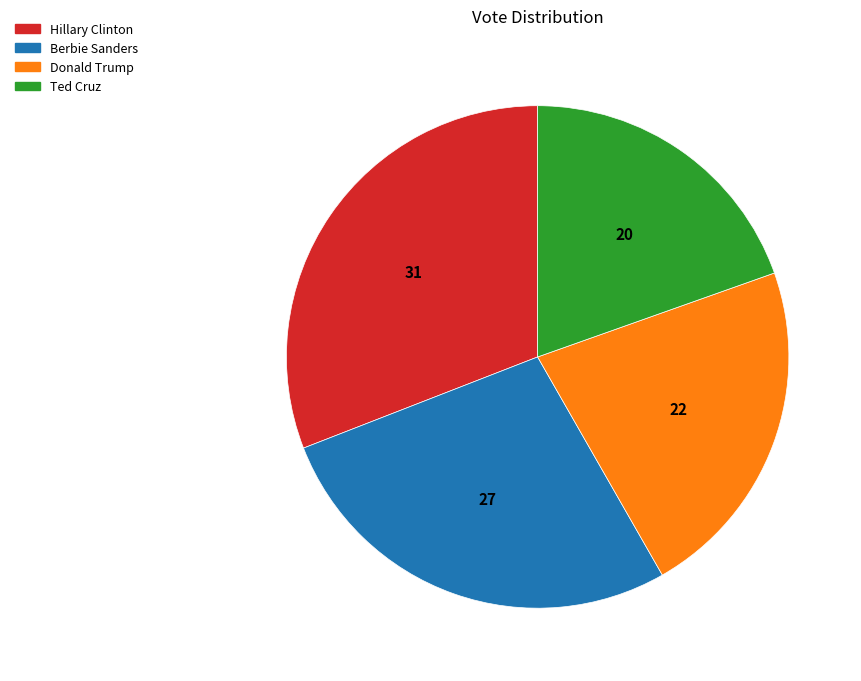

The Hillary Clinton slice represents 31% of the pie. True or false?

True